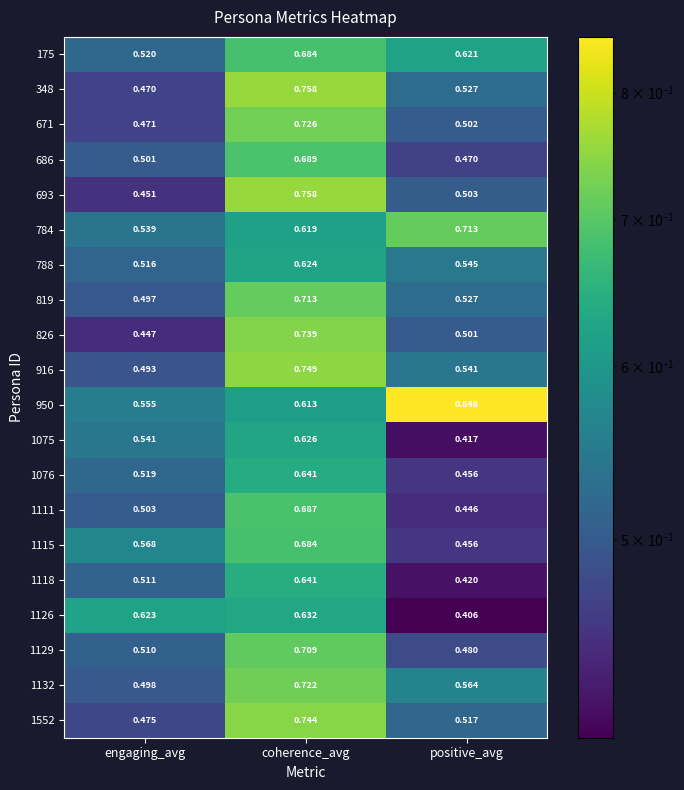

At which category is the sum across all series the highest?

coherence_avg